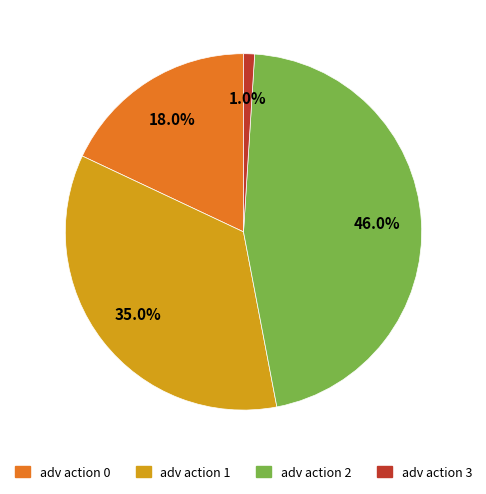

To the nearest percent, what percentage of the pie is adv action 2?

46%